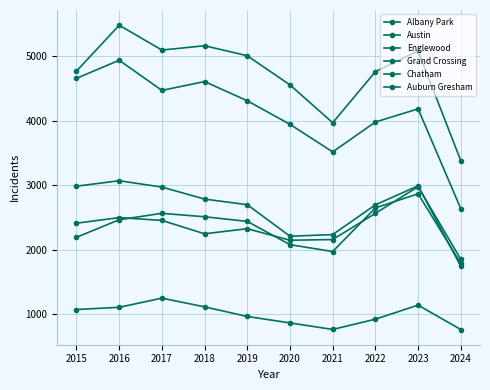

How many lines are shown in the chart?

6